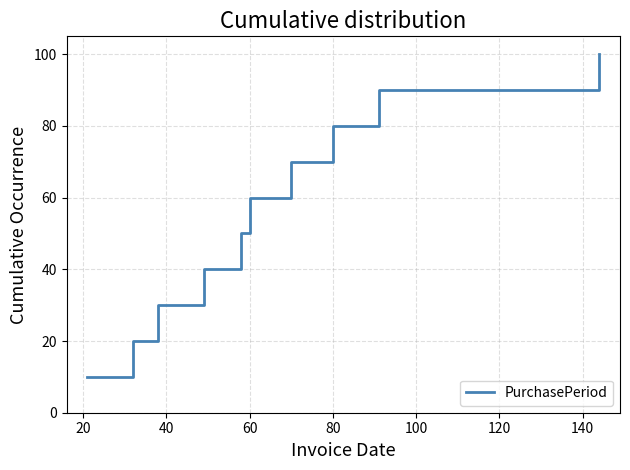

What is the smallest value displayed?

10